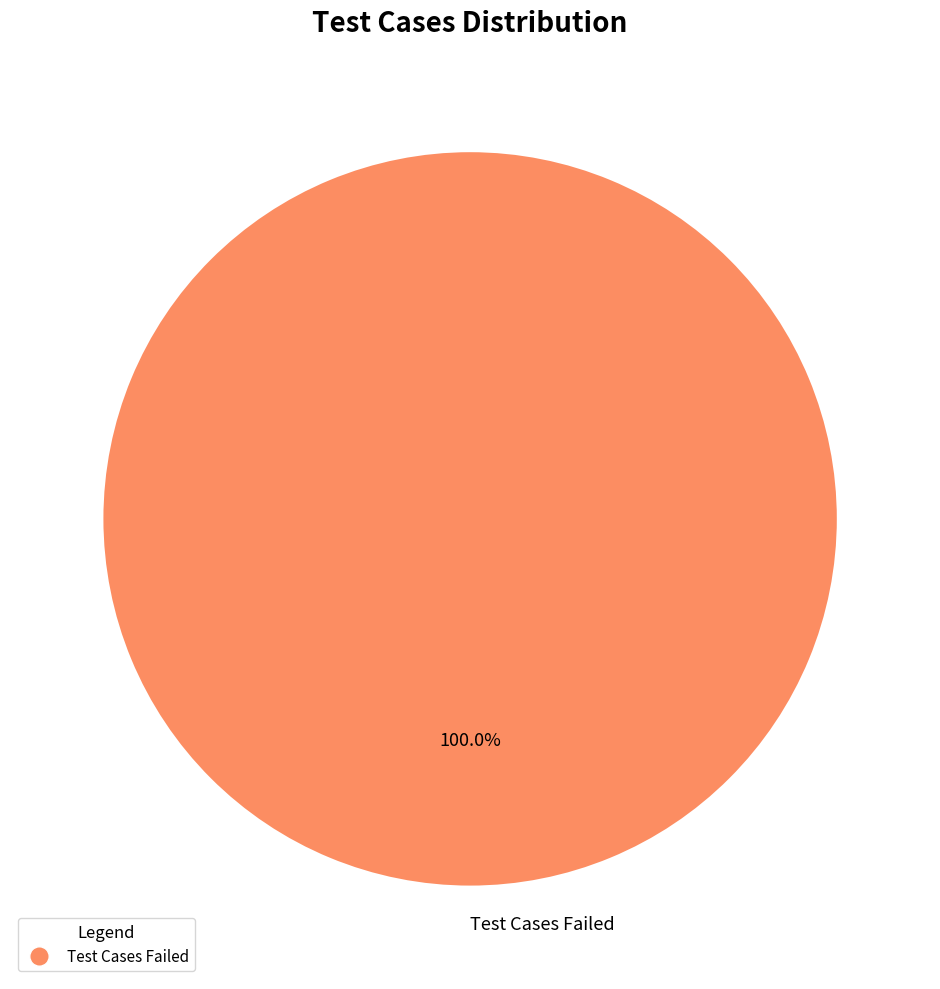

Rank the categories by value from highest to lowest.

Test Cases Failed